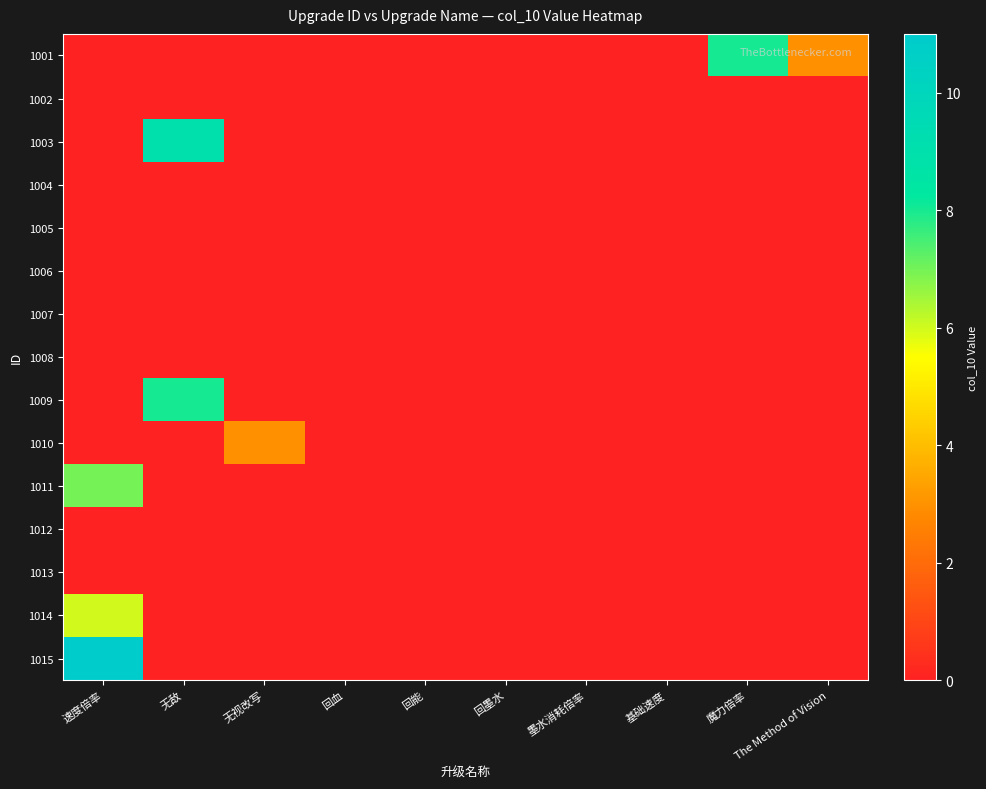

At how many categories does at least one series exceed 7?

3